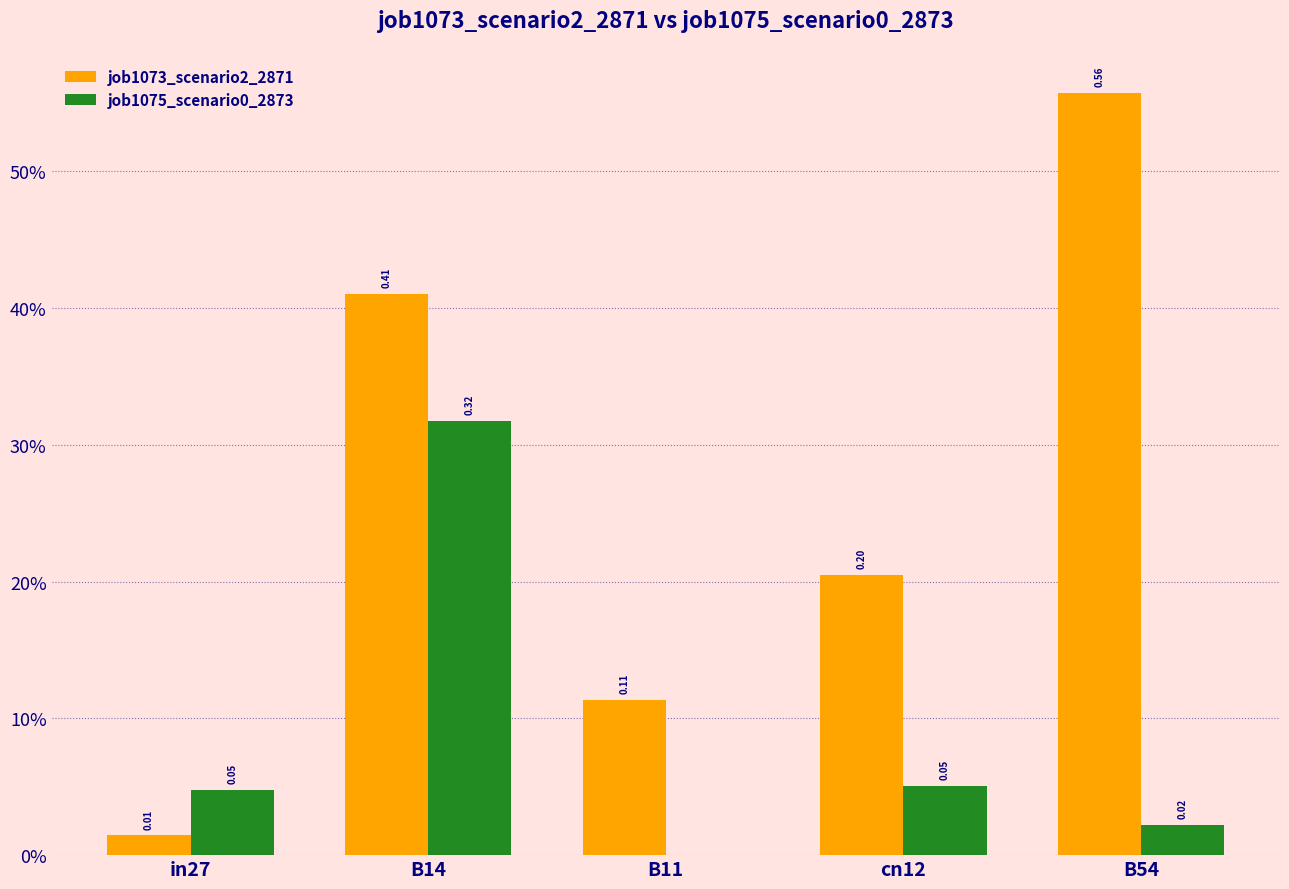

Does the chart contain stacked bars?

No